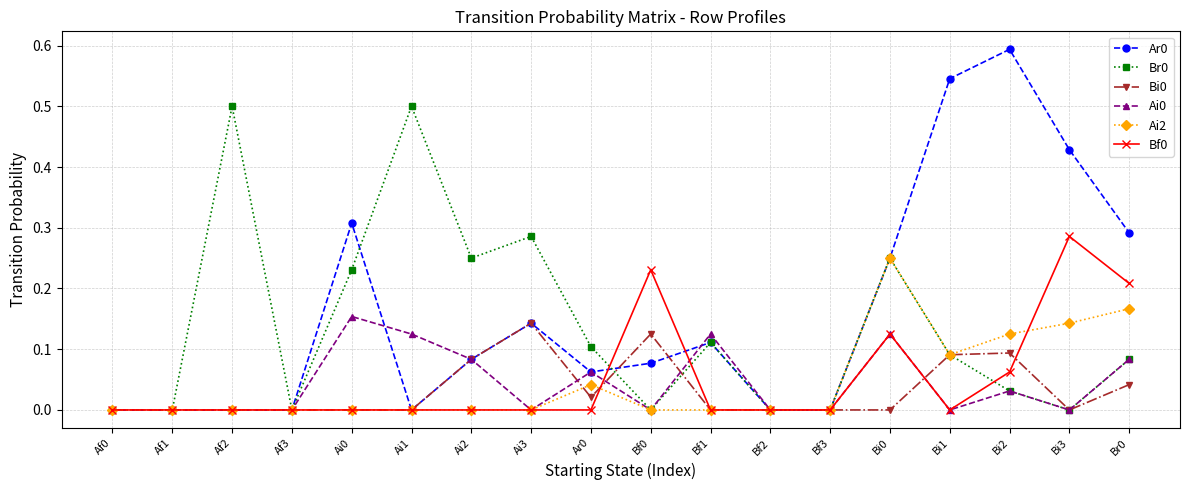

What position from the right is Af1?

17